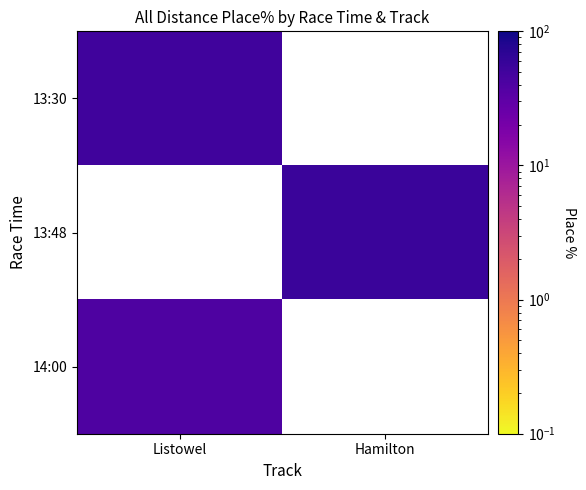

What is the total value across all series at Listowel?

90.5